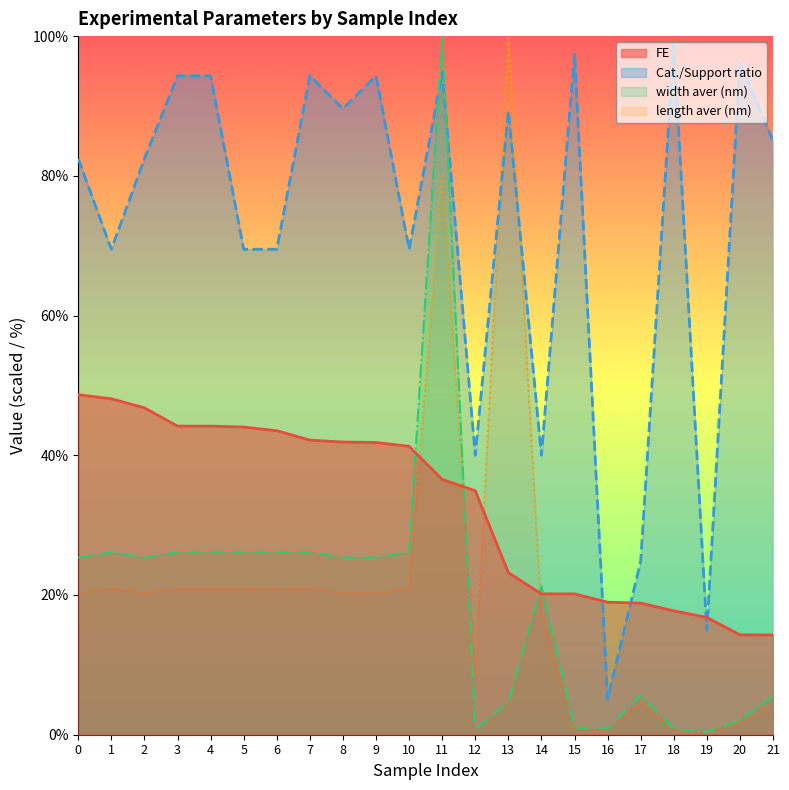

Reading left to right, transcribe all the data shown in this chart.

FE: 0=48.7	1=48.1	2=46.8	3=44.2	4=44.2	5=44.0	6=43.5	7=42.2	8=41.9	9=41.8	10=41.3	11=36.5	12=34.9	13=23.2	14=20.2	15=20.2	16=19.0	17=18.8	18=17.7	19=16.8	20=14.3	21=14.3
Cat./Support ratio: 0=82.5	1=69.5	2=82.5	3=94.3	4=94.3	5=69.5	6=69.5	7=94.3	8=89.6	9=94.3	10=69.5	11=94.8	12=40.0	13=89.3	14=40.0	15=97.5	16=5.1	17=24.8	18=98.8	19=14.9	20=96.3	21=85.0
width aver (nm): 0=25.3	1=26.1	2=25.3	3=26.1	4=26.1	5=26.1	6=26.1	7=26.1	8=25.3	9=25.3	10=26.1	11=100.0	12=0.8	13=4.7	14=21.2	15=1.0	16=0.9	17=5.7	18=0.8	19=0.4	20=2.0	21=5.5
length aver (nm): 0=20.3	1=20.9	2=20.3	3=20.9	4=20.9	5=20.9	6=20.9	7=20.9	8=20.3	9=20.3	10=20.9	11=80.0	12=8.5	13=100.0	14=17.0	15=0.8	16=0.7	17=4.5	18=0.7	19=0.3	20=1.6	21=4.4